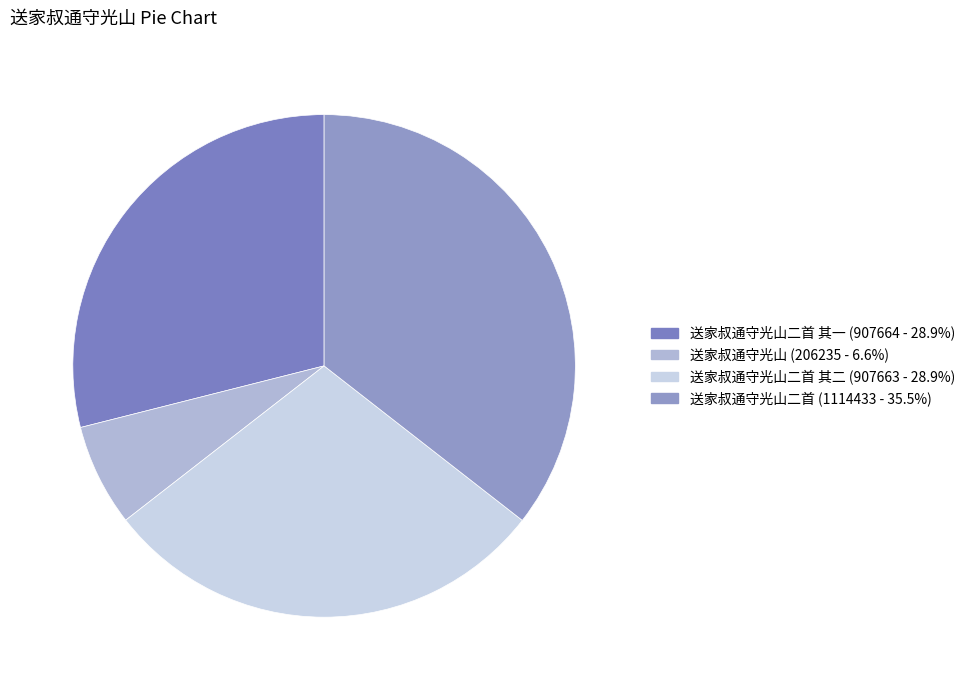

What is the largest slice in the pie chart?

送家叔通守光山二首